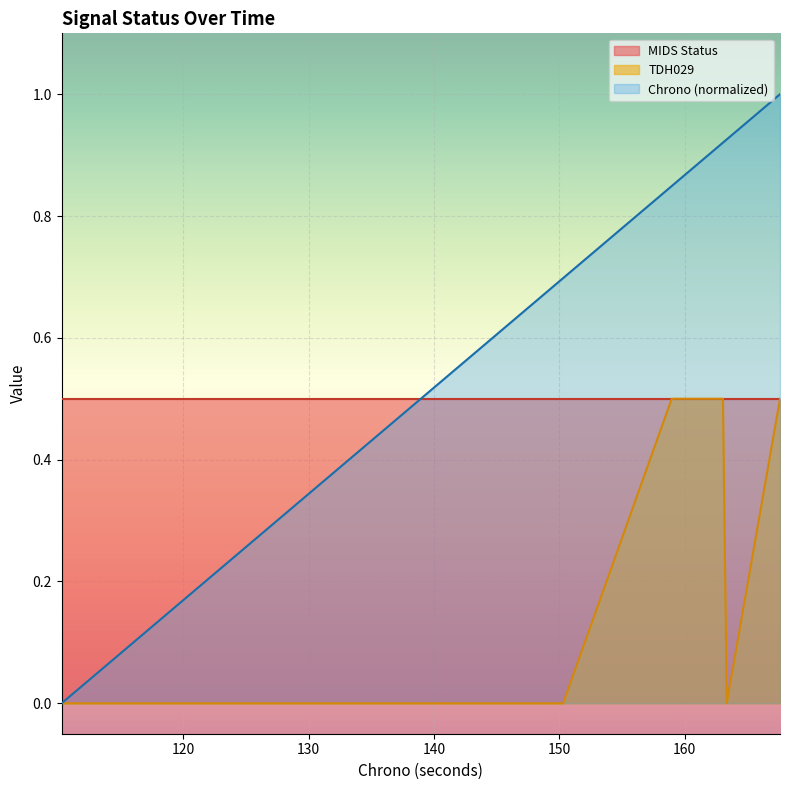

In TDH029, how many points are lower than both neighbors (excluding endpoints)?

1